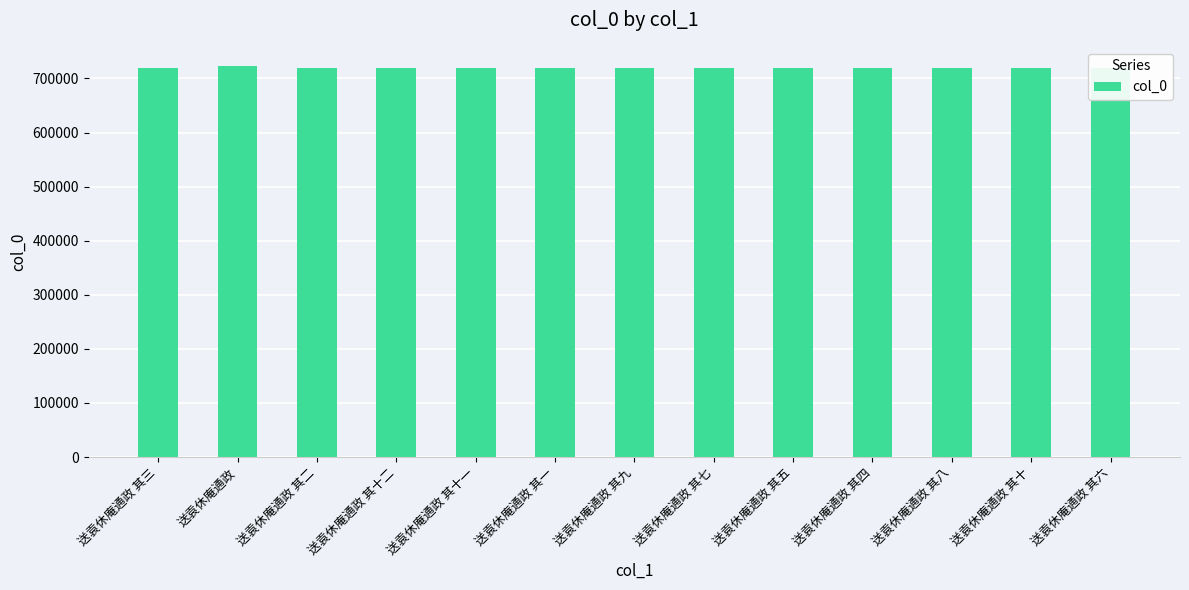

What is the sum of all values?

9349565